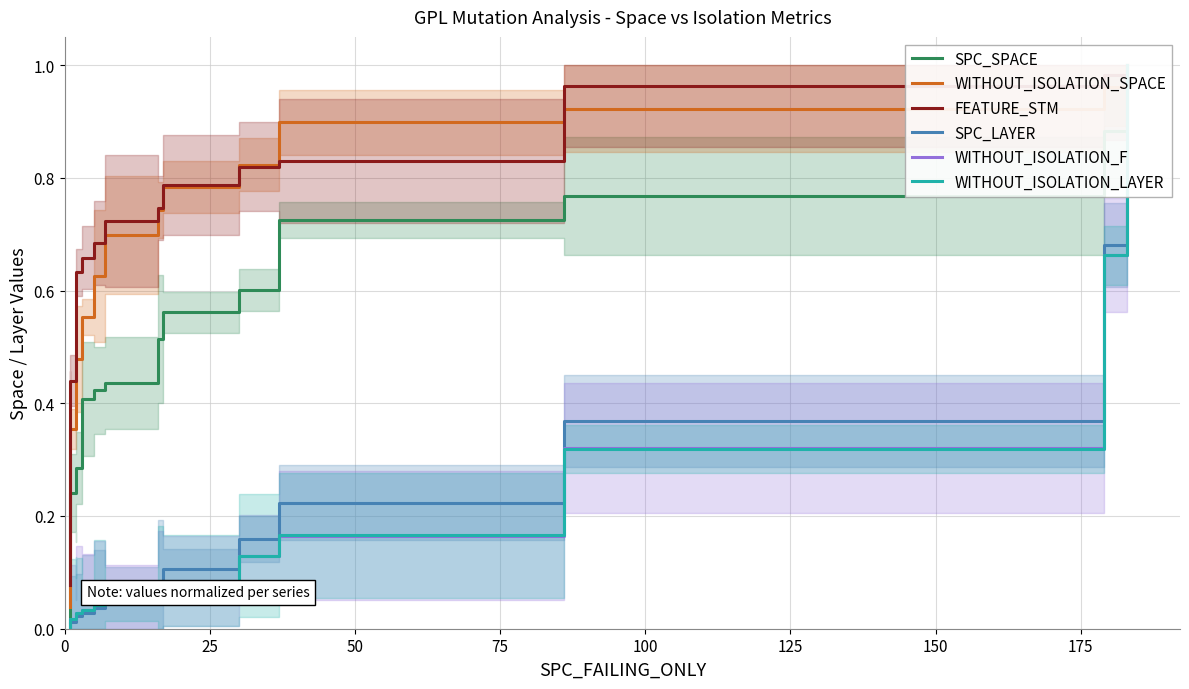

What is the sum of all WITHOUT_ISOLATION_LAYER values?

2.7